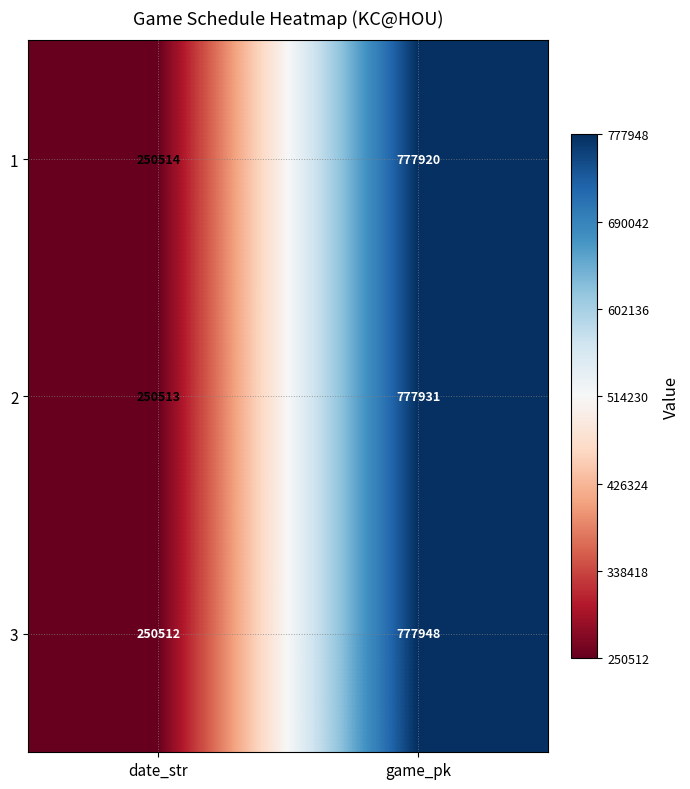

List the series in order of their peak value, lowest first.

1, 2, 3